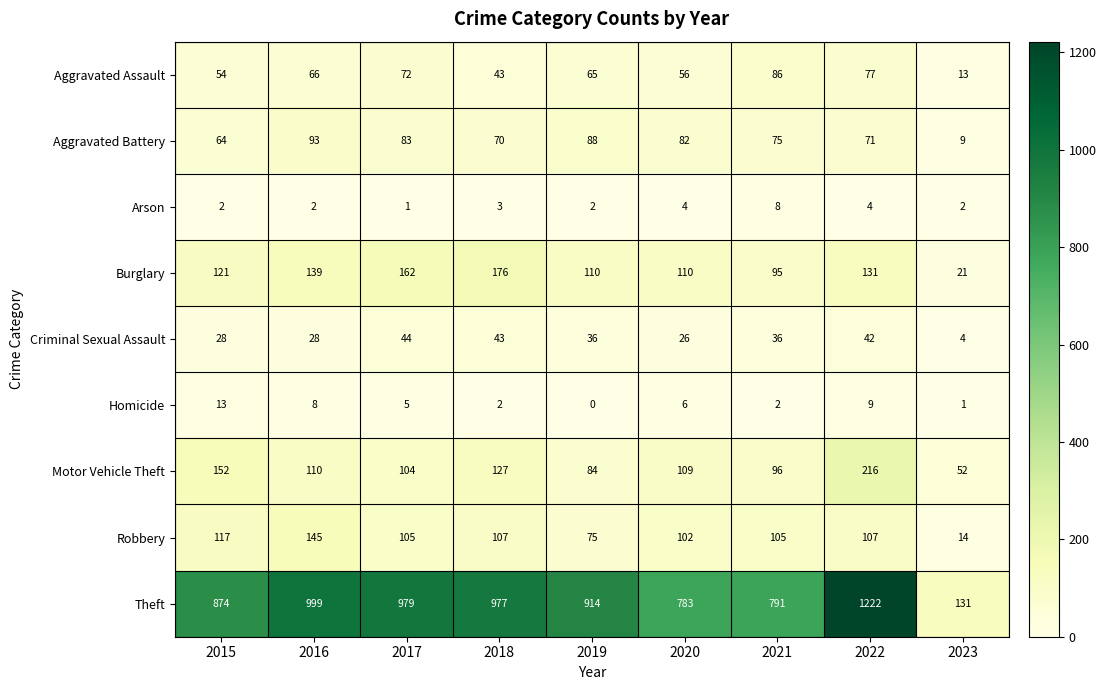

What is the total value across all series at 2023?

247